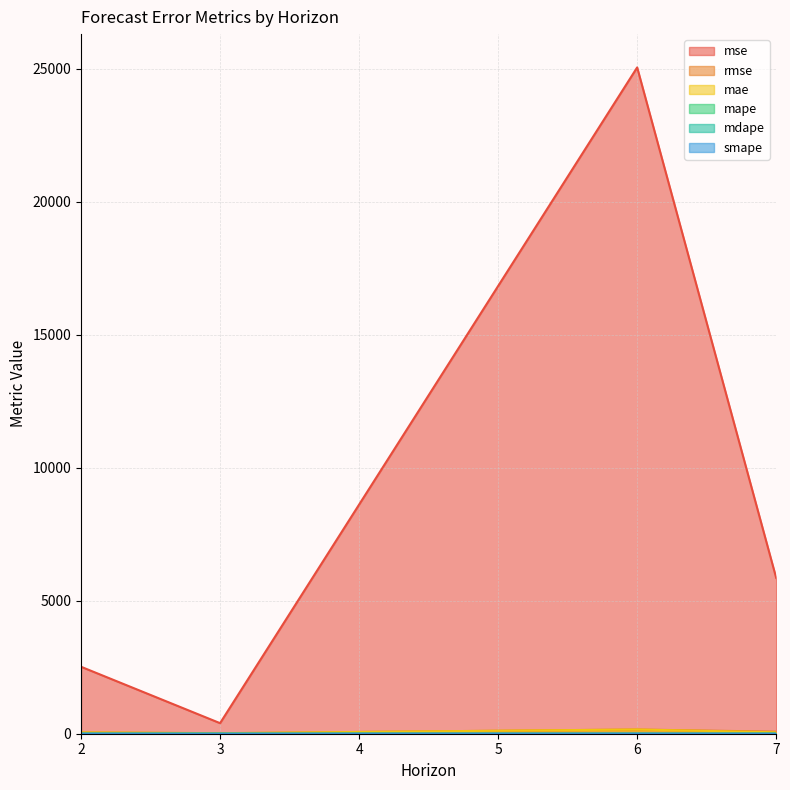

At which category is the sum across all series the highest?

6